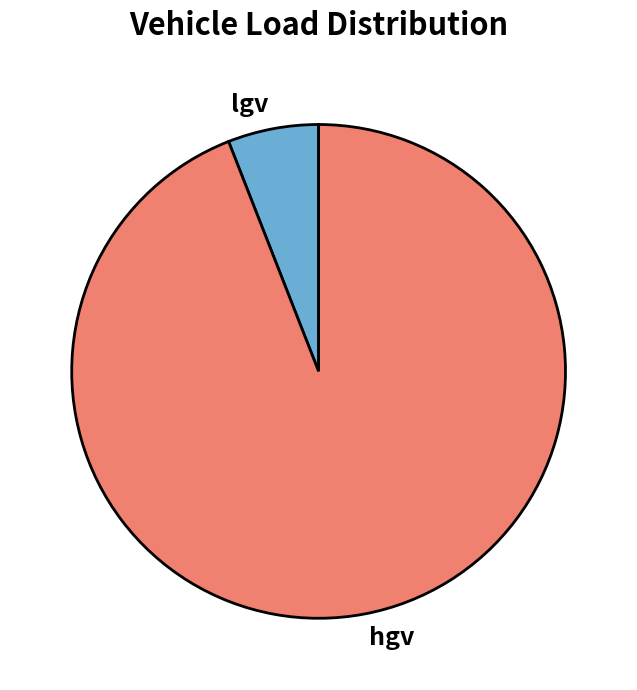

Which has a higher value, lgv or hgv?

hgv